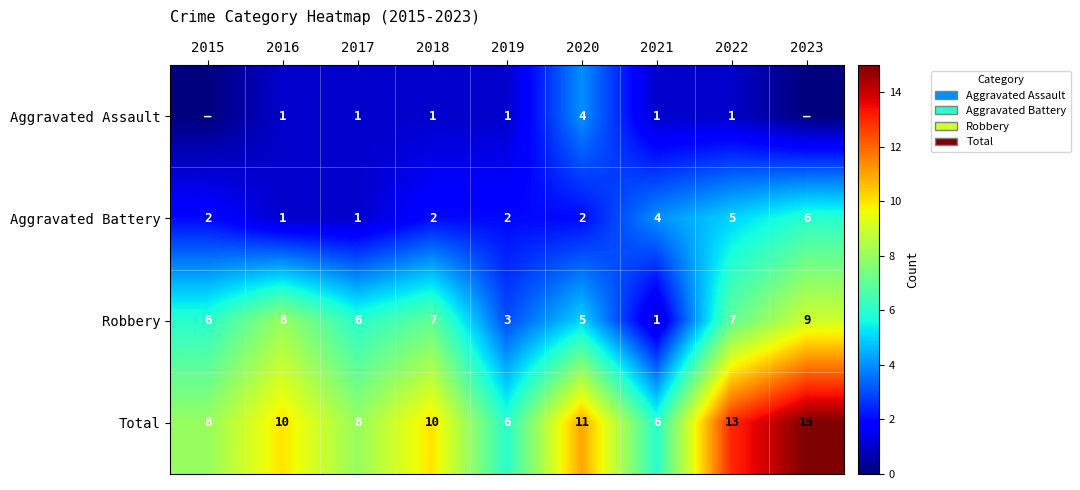

What is the maximum value for Total?

15